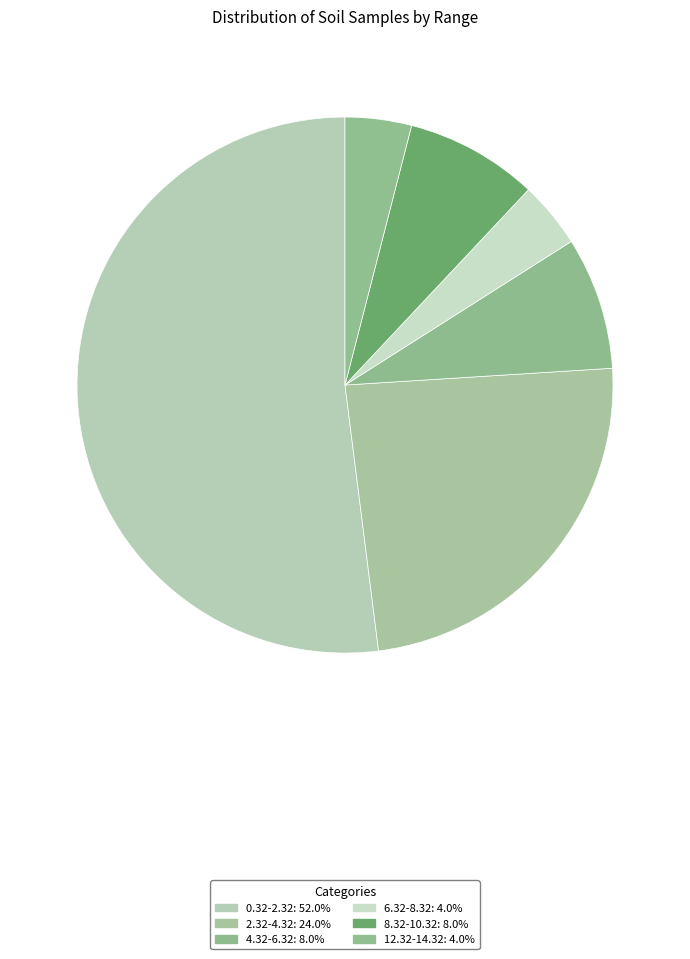

How many slices are in this pie chart?

6